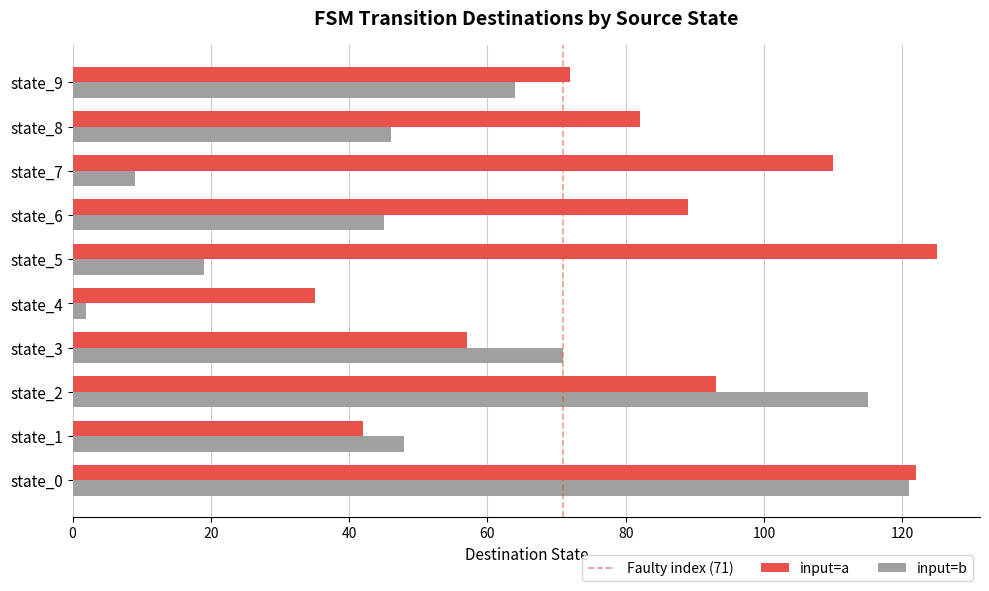

The value of input=b at state_3 is 71. True or false?

True